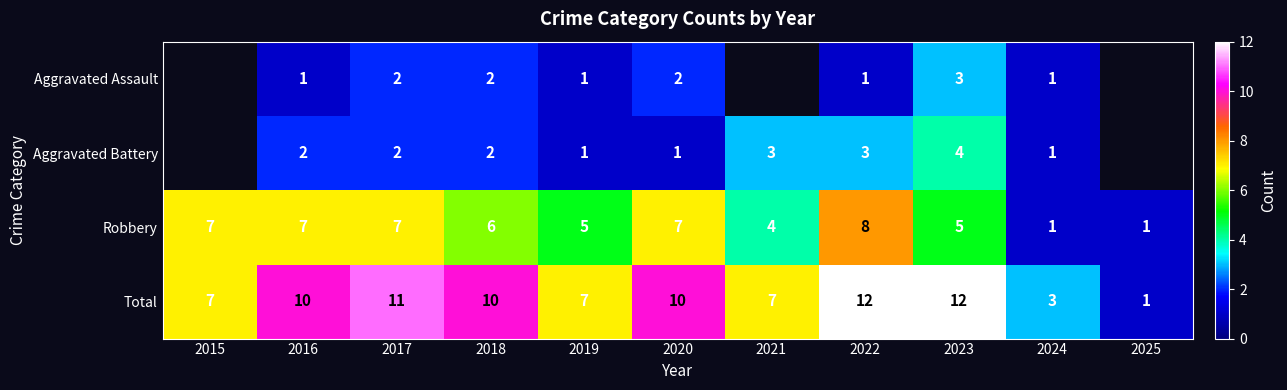

The Aggravated Battery series shows 2 at 2017. True or false?

True